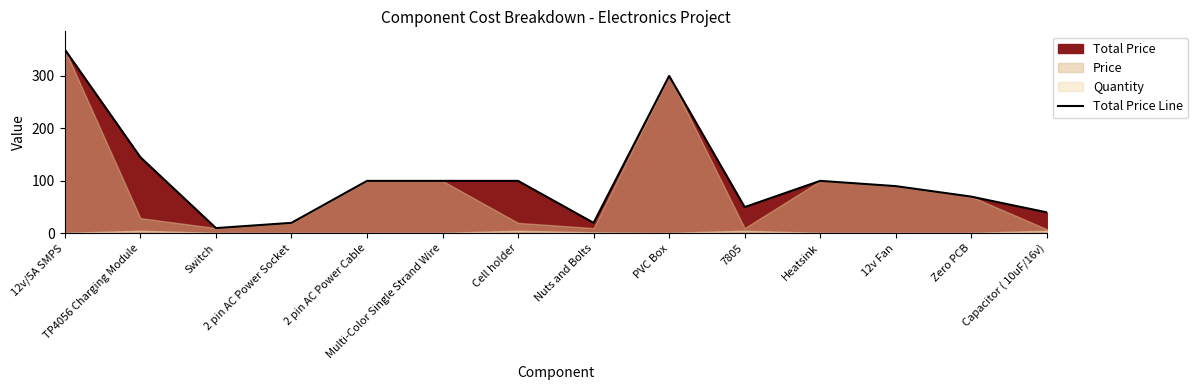

At which label does the data first exceed 100?

12v/5A SMPS